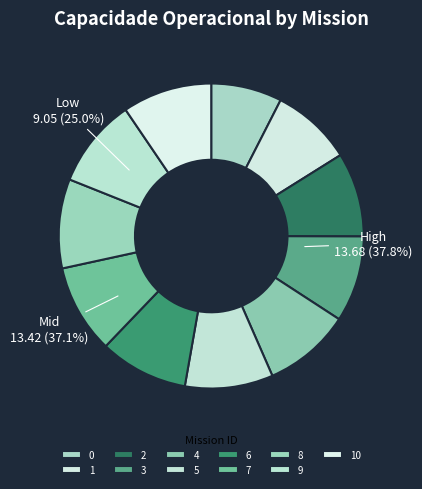

Rank the categories by value from highest to lowest.

10, 9, 8, 7, 6, 5, 4, 3, 2, 1, 0